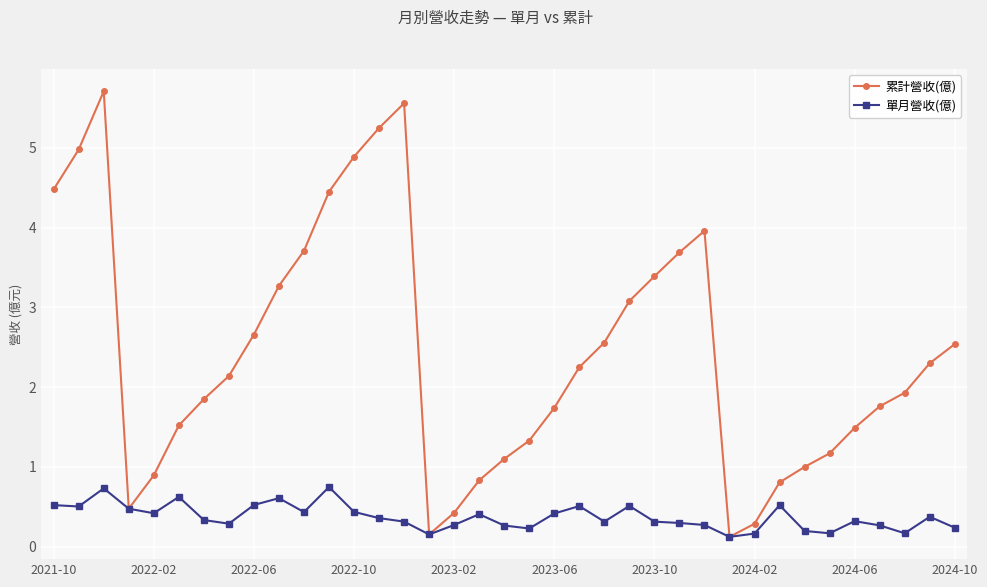

At how many categories does at least one series exceed 2?

19